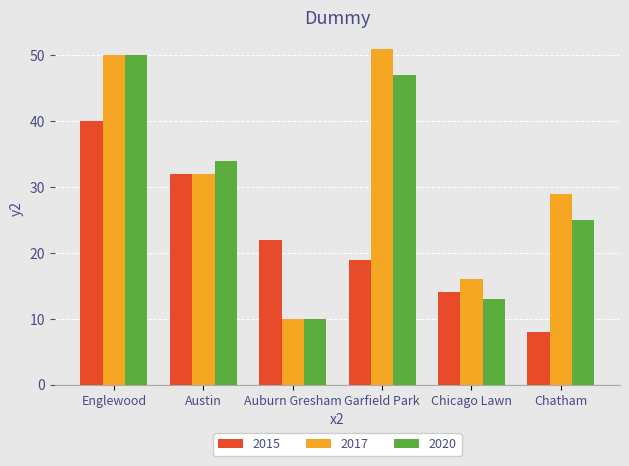

What is the label of the 2nd bar from the right?

Chicago Lawn